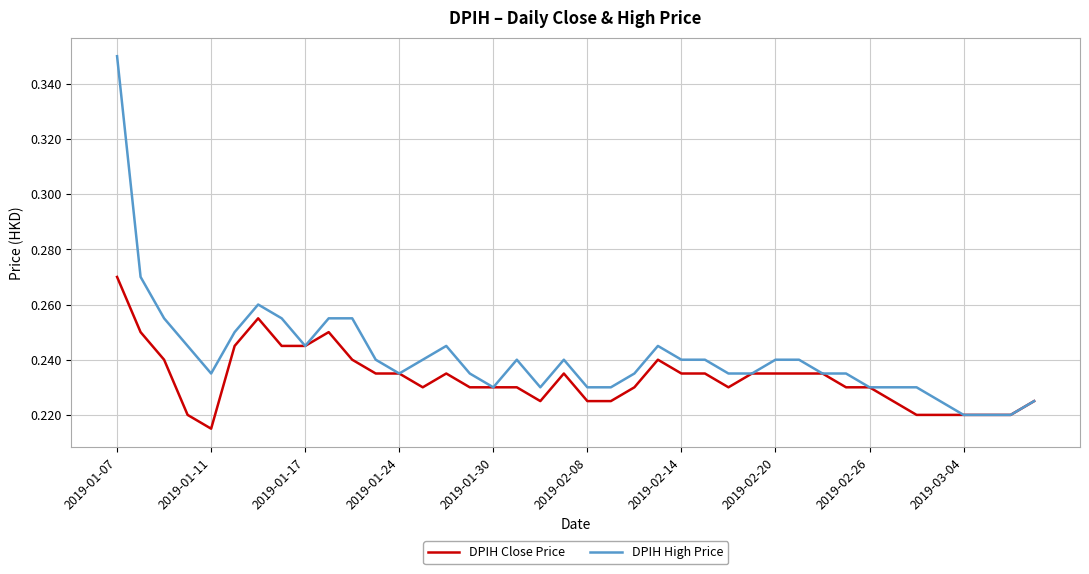

List the series in order of their peak value, lowest first.

DPIH Close Price, DPIH High Price